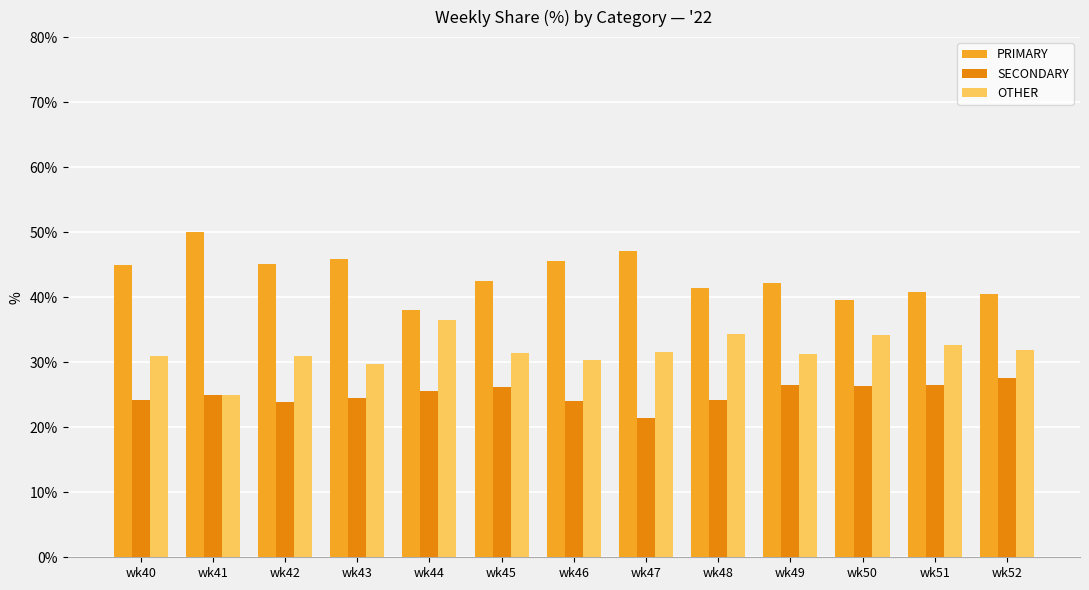

Is the value of PRIMARY at wk49 greater than the value of OTHER at wk42?

Yes